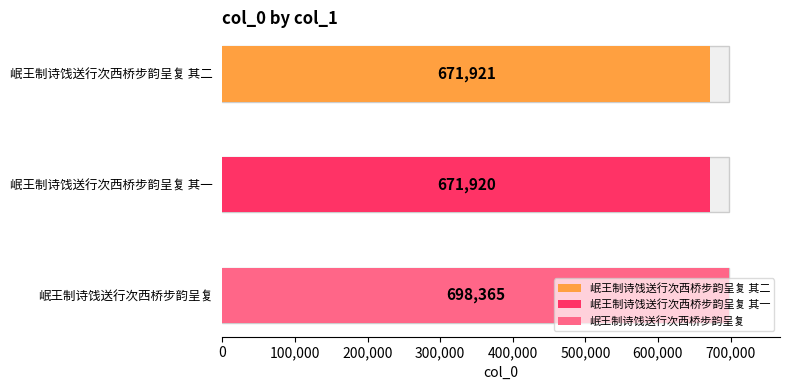

Rank the categories by value from lowest to highest.

岷王制诗饯送行次西桥步韵呈复 其一, 岷王制诗饯送行次西桥步韵呈复 其二, 岷王制诗饯送行次西桥步韵呈复